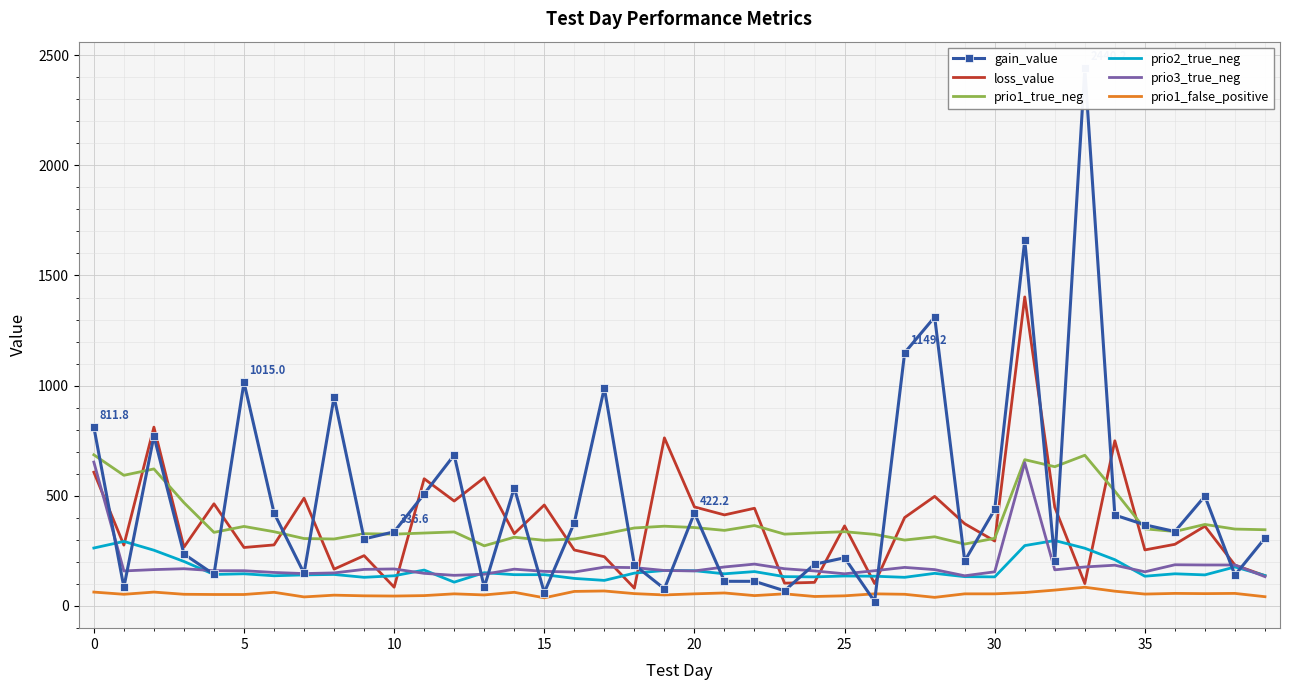

What is the value of the loss_value point at the 28th from the left?

401.3